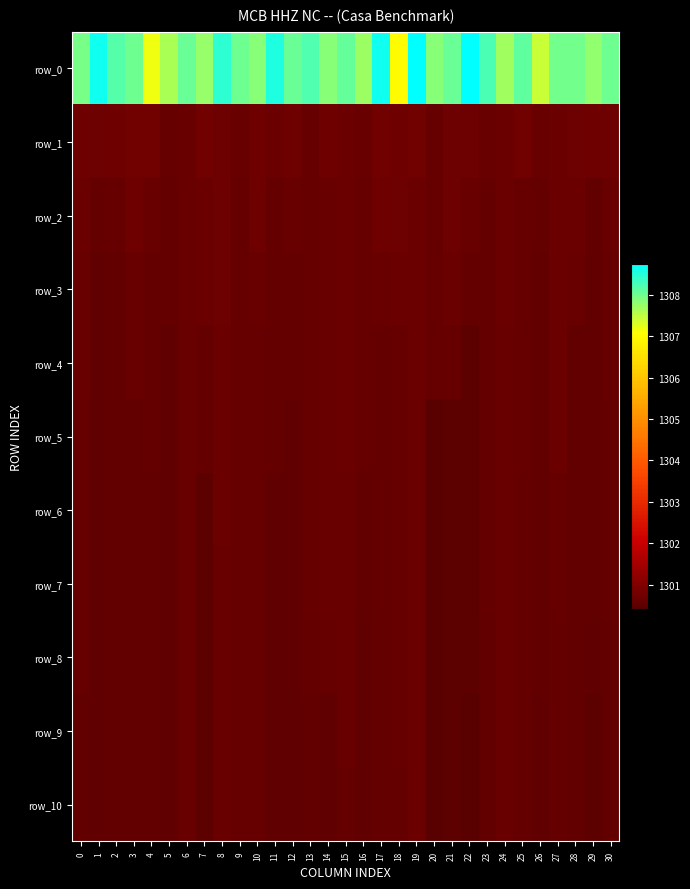

Which has a higher value, 20 or 6?

6